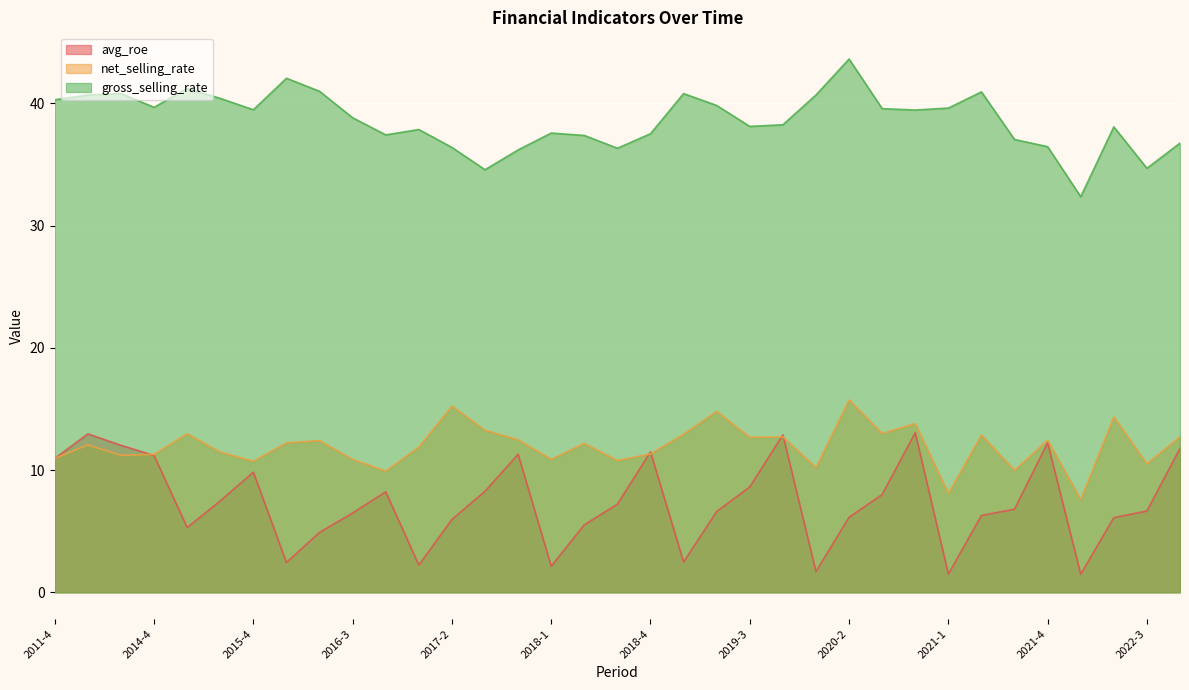

Reading left to right, transcribe all the data shown in this chart.

avg_roe: 2011-4=11.0	2012-4=13.0	2013-4=12.0	2014-4=11.2	2015-2=5.3	2015-3=7.5	2015-4=9.8	2016-1=2.4	2016-2=4.9	2016-3=6.5	2016-4=8.2	2017-1=2.2	2017-2=6.0	2017-3=8.3	2017-4=11.3	2018-1=2.1	2018-2=5.5	2018-3=7.2	2018-4=11.5	2019-1=2.5	2019-2=6.6	2019-3=8.6	2019-4=12.9	2020-1=1.7	2020-2=6.1	2020-3=8.0	2020-4=13.1	2021-1=1.5	2021-2=6.3	2021-3=6.8	2021-4=12.2	2022-1=1.5	2022-2=6.1	2022-3=6.7	2022-4=11.8
net_selling_rate: 2011-4=11.0	2012-4=12.1	2013-4=11.2	2014-4=11.3	2015-2=13.0	2015-3=11.5	2015-4=10.7	2016-1=12.2	2016-2=12.4	2016-3=10.9	2016-4=9.9	2017-1=11.9	2017-2=15.2	2017-3=13.3	2017-4=12.5	2018-1=10.9	2018-2=12.2	2018-3=10.8	2018-4=11.3	2019-1=12.9	2019-2=14.8	2019-3=12.7	2019-4=12.7	2020-1=10.2	2020-2=15.7	2020-3=13.0	2020-4=13.8	2021-1=8.1	2021-2=12.9	2021-3=10.0	2021-4=12.5	2022-1=7.6	2022-2=14.4	2022-3=10.5	2022-4=12.7
gross_selling_rate: 2011-4=40.3	2012-4=40.7	2013-4=40.8	2014-4=39.7	2015-2=41.2	2015-3=40.4	2015-4=39.5	2016-1=42.1	2016-2=41.0	2016-3=38.8	2016-4=37.4	2017-1=37.9	2017-2=36.4	2017-3=34.6	2017-4=36.2	2018-1=37.6	2018-2=37.4	2018-3=36.3	2018-4=37.5	2019-1=40.8	2019-2=39.8	2019-3=38.1	2019-4=38.3	2020-1=40.7	2020-2=43.6	2020-3=39.6	2020-4=39.5	2021-1=39.6	2021-2=40.9	2021-3=37.0	2021-4=36.5	2022-1=32.4	2022-2=38.1	2022-3=34.7	2022-4=36.8